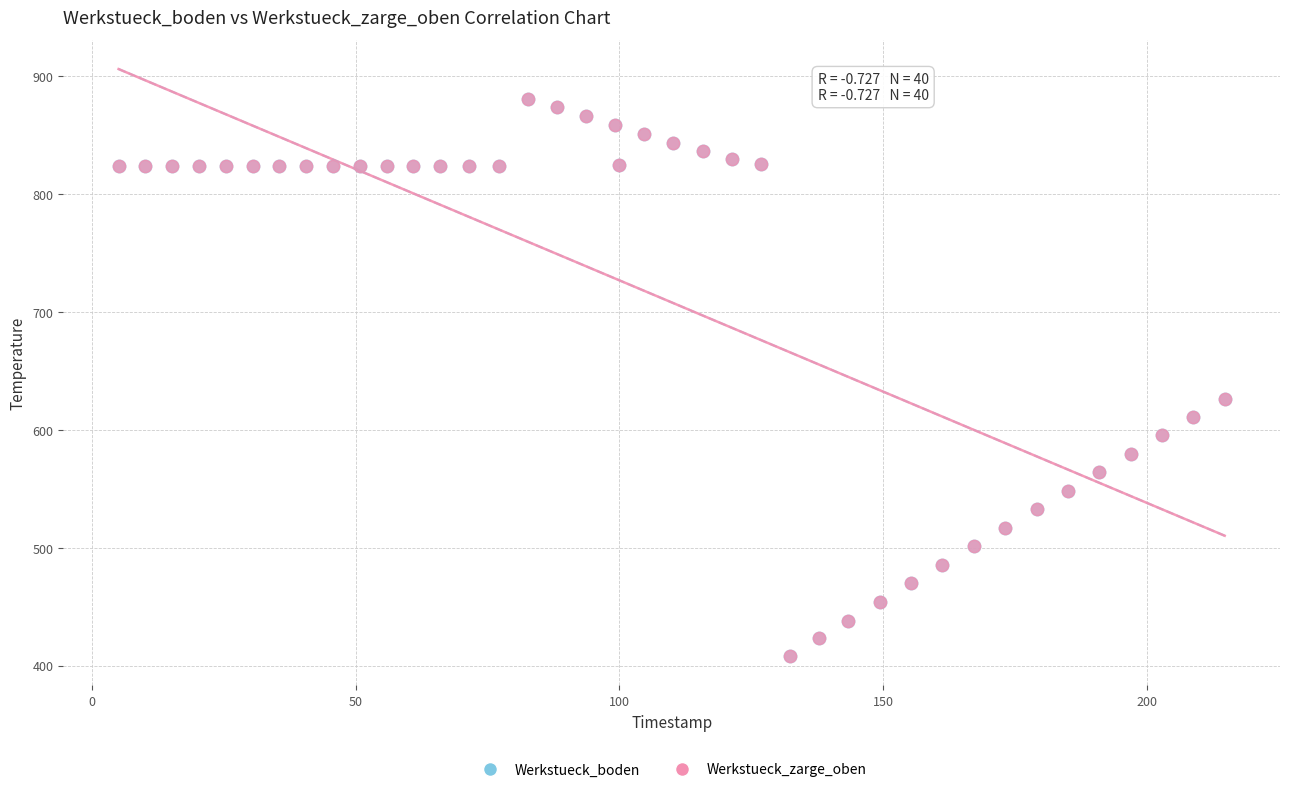

What are all the series names shown in the legend?

Werkstueck_boden, Werkstueck_zarge_oben